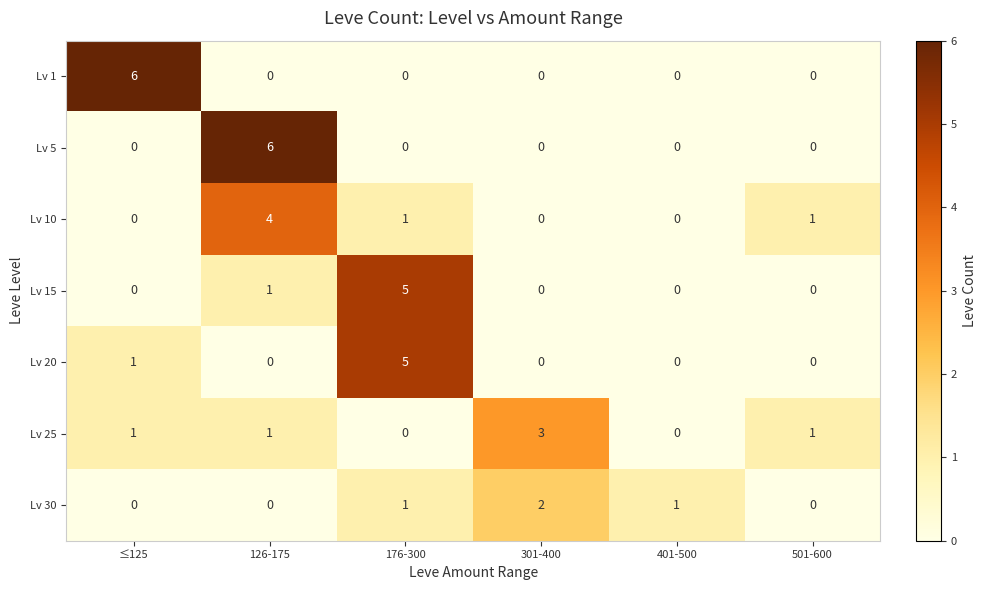

At how many categories does at least one series exceed 4?

3